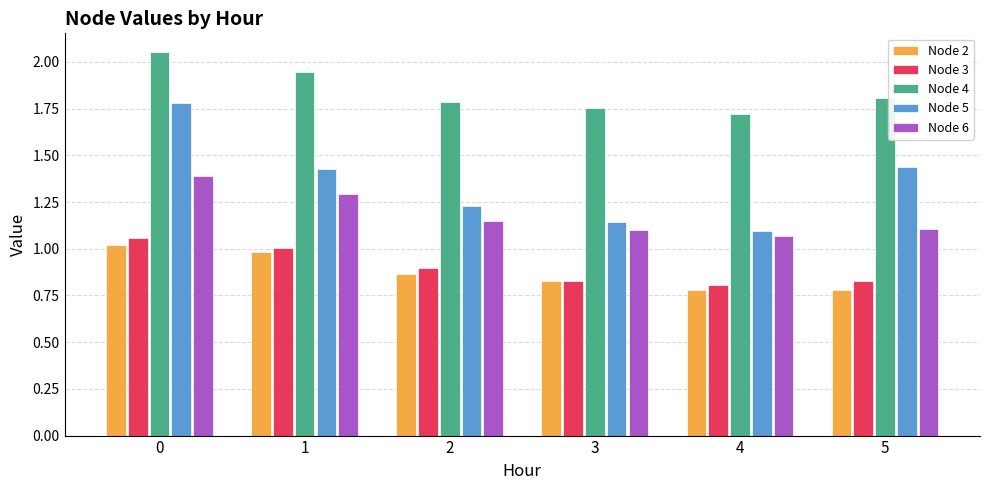

What is the sum of the Node 6 values at 0 and 3?

2.5